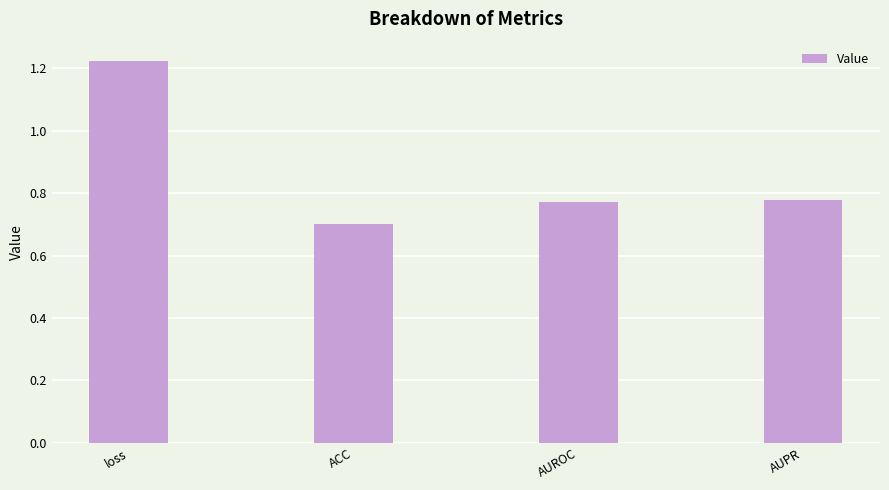

How many bars are there in total?

4